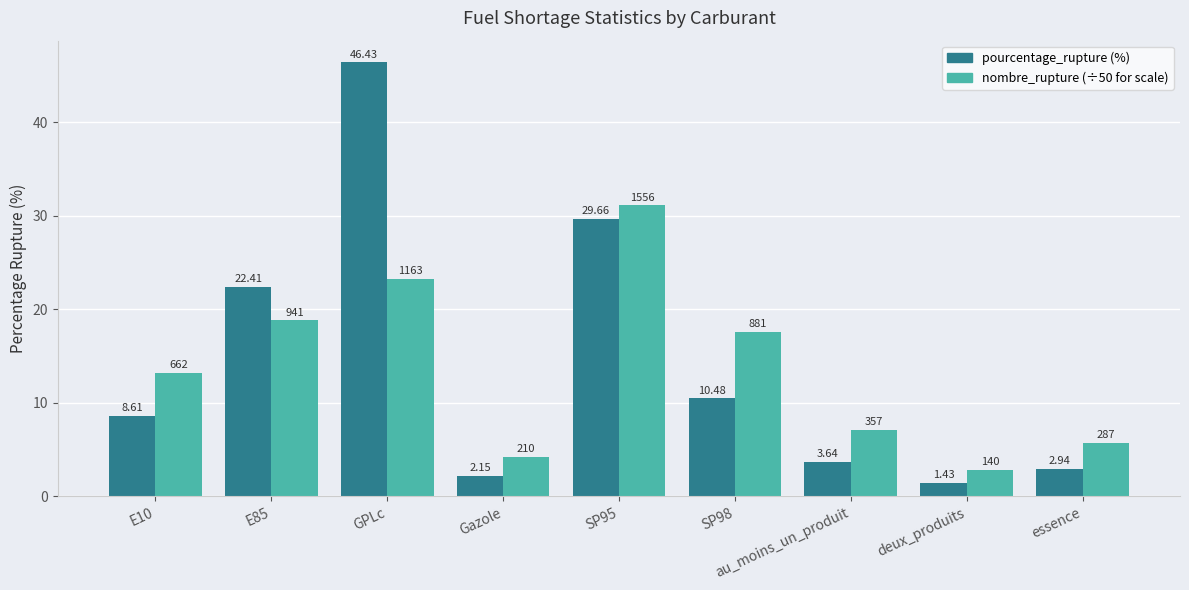

At which category does the chart reach its minimum across all series?

deux_produits